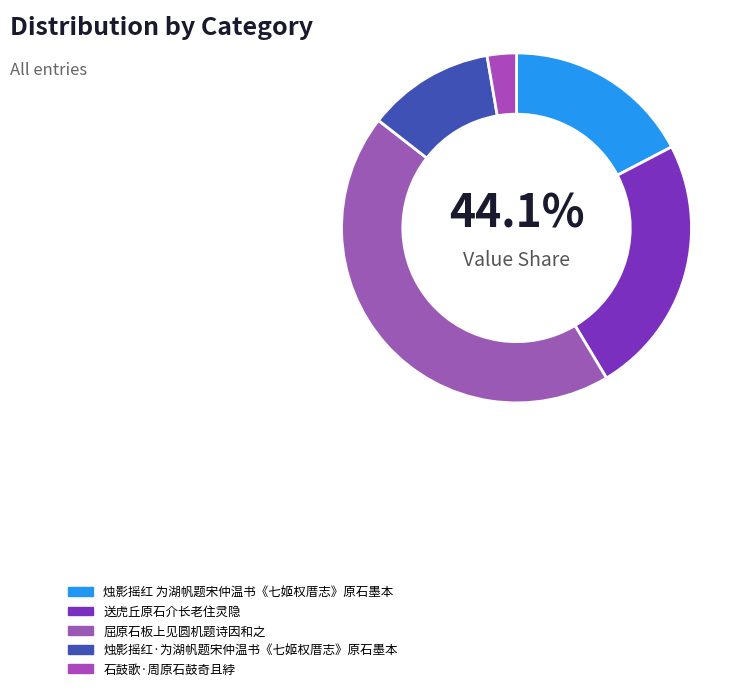

To the nearest percent, what is the average slice percentage?

20%